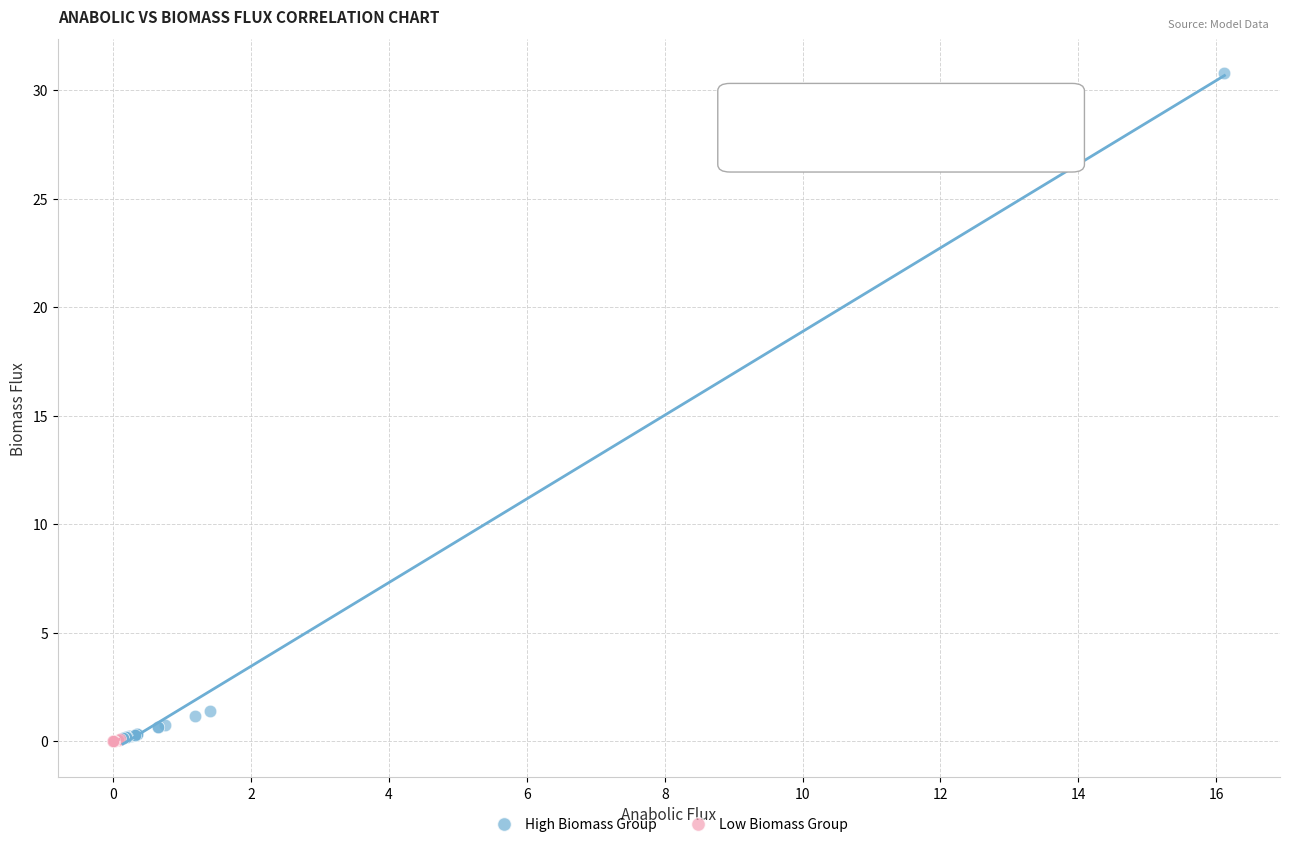

What are all the series names shown in the legend?

High Biomass Group, Low Biomass Group